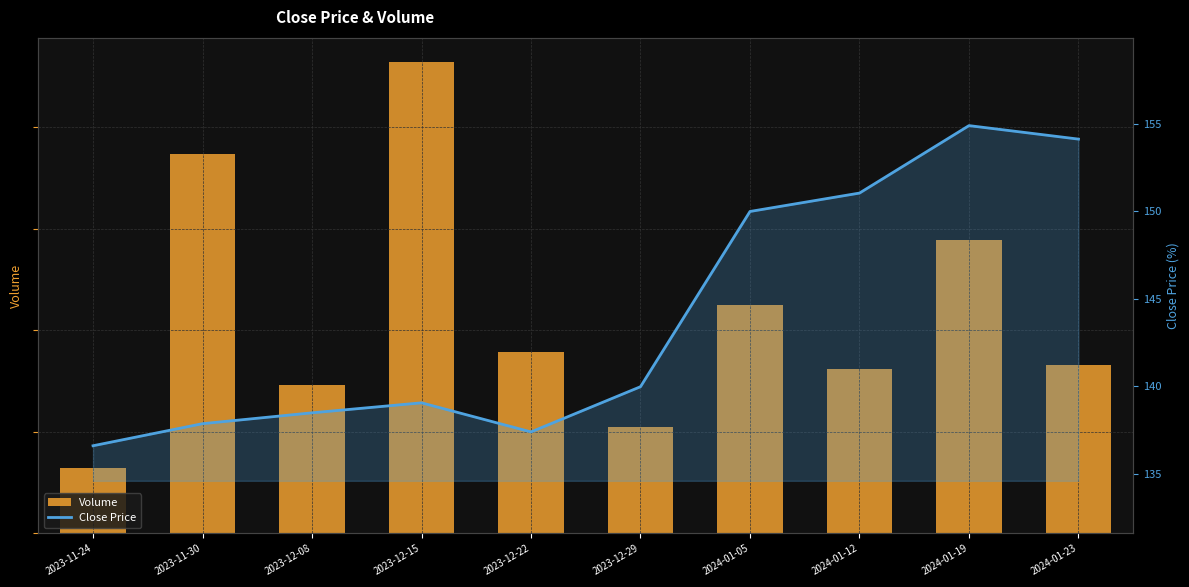

What position from the right is 2024-01-12?

3